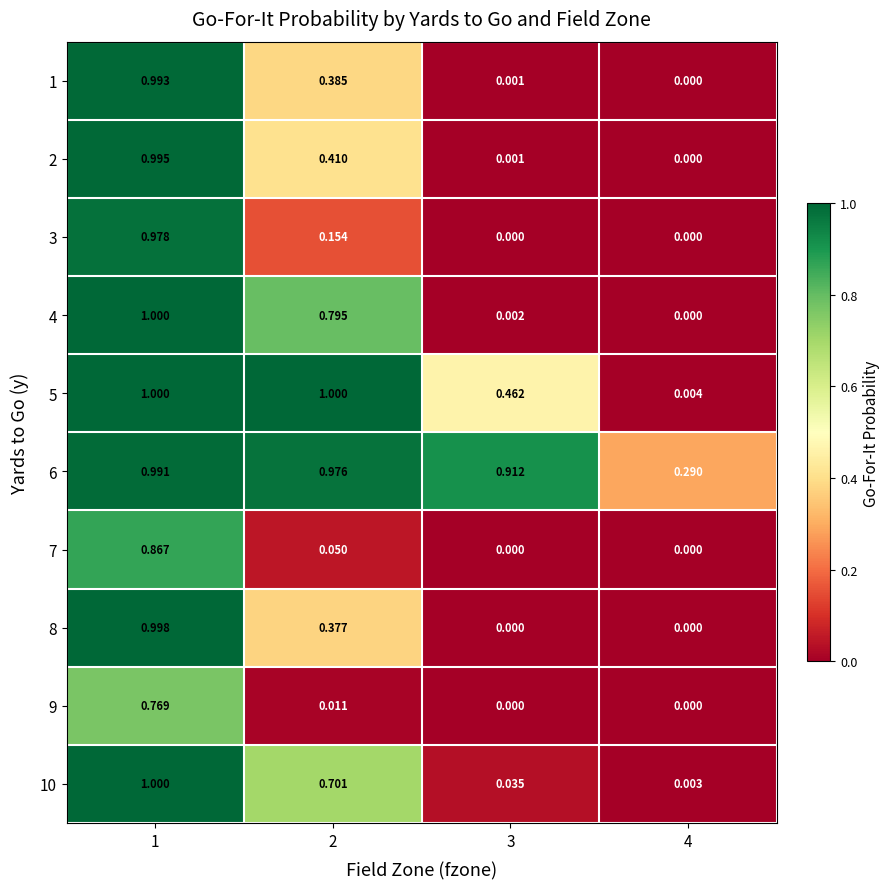

Reading right to left, extract all data points from this chart.

1: 4=0.0	3=0.0	2=0.4	1=1.0
2: 4=0.0	3=0.0	2=0.4	1=1.0
3: 4=0.0	3=0.0	2=0.2	1=1.0
4: 4=0.0	3=0.0	2=0.8	1=1.0
5: 4=0.0	3=0.5	2=1.0	1=1.0
6: 4=0.3	3=0.9	2=1.0	1=1.0
7: 4=0.0	3=0.0	2=0.1	1=0.9
8: 4=0.0	3=0.0	2=0.4	1=1.0
9: 4=0.0	3=0.0	2=0.0	1=0.8
10: 4=0.0	3=0.0	2=0.7	1=1.0